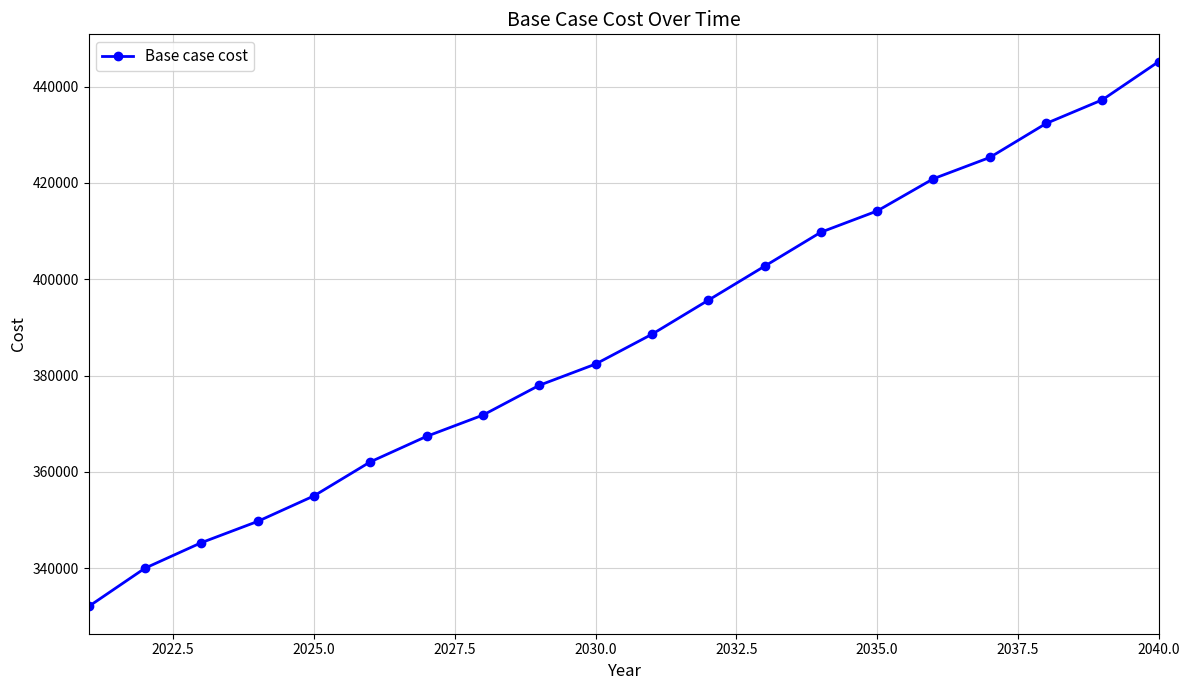

True or false: the data has more than 2 interior local peaks.

False